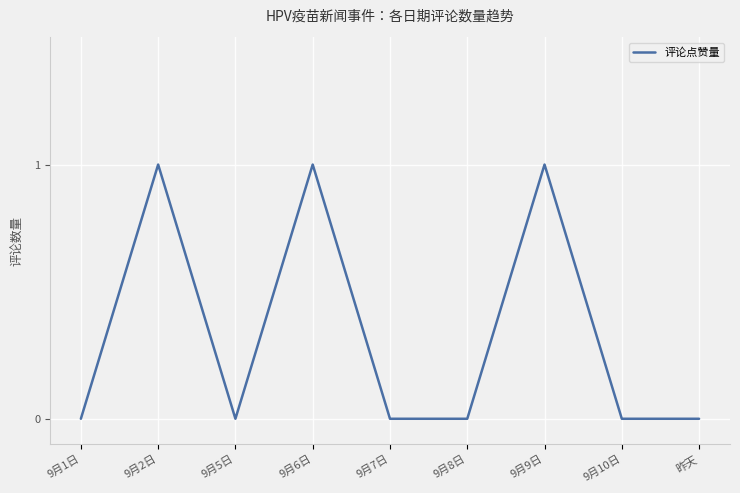

What is the difference between the values at 9月5日 and 9月2日?

1